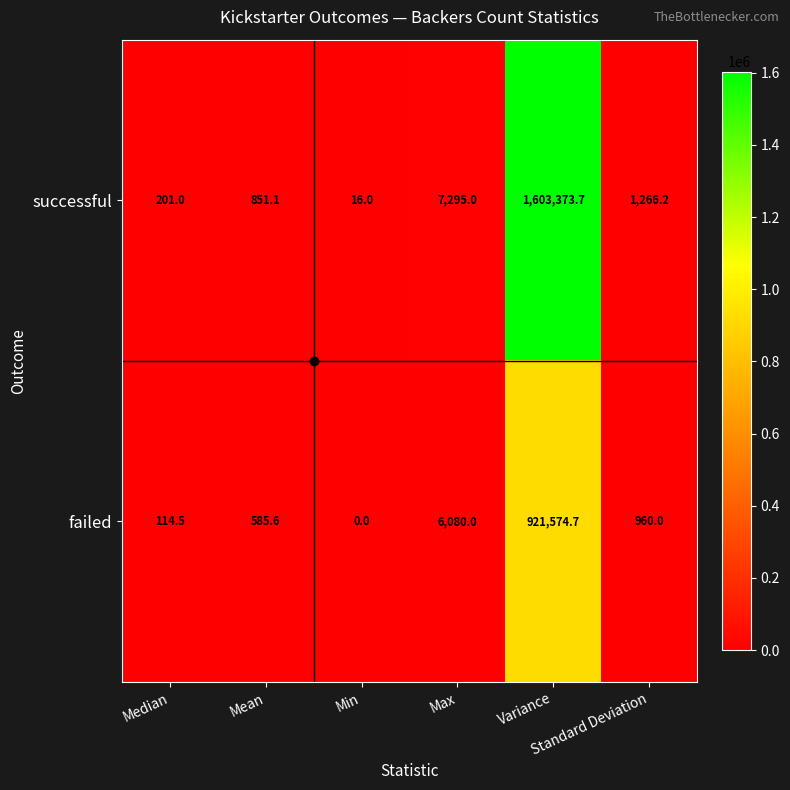

Which series has the largest range (max minus min)?

successful